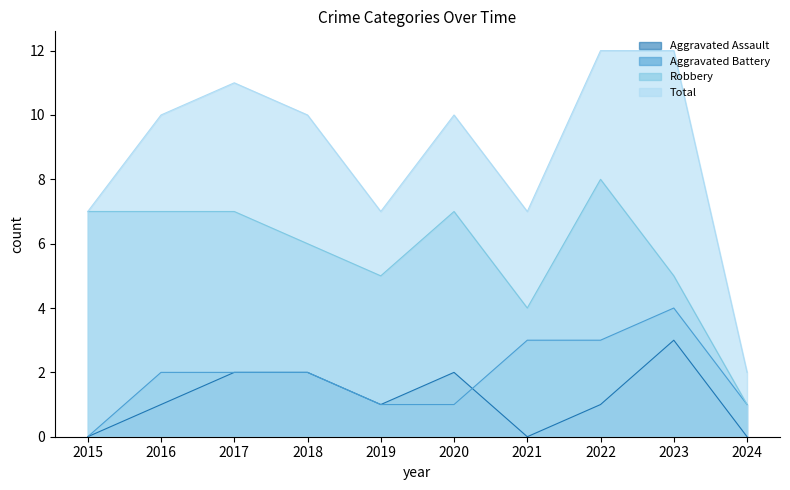

Reading left to right, what are all the values shown in this chart?

Aggravated Assault: 0	1	2	2	1	2	0	1	3	0
Aggravated Battery: 0	2	2	2	1	1	3	3	4	1
Robbery: 7	7	7	6	5	7	4	8	5	1
Total: 7	10	11	10	7	10	7	12	12	2